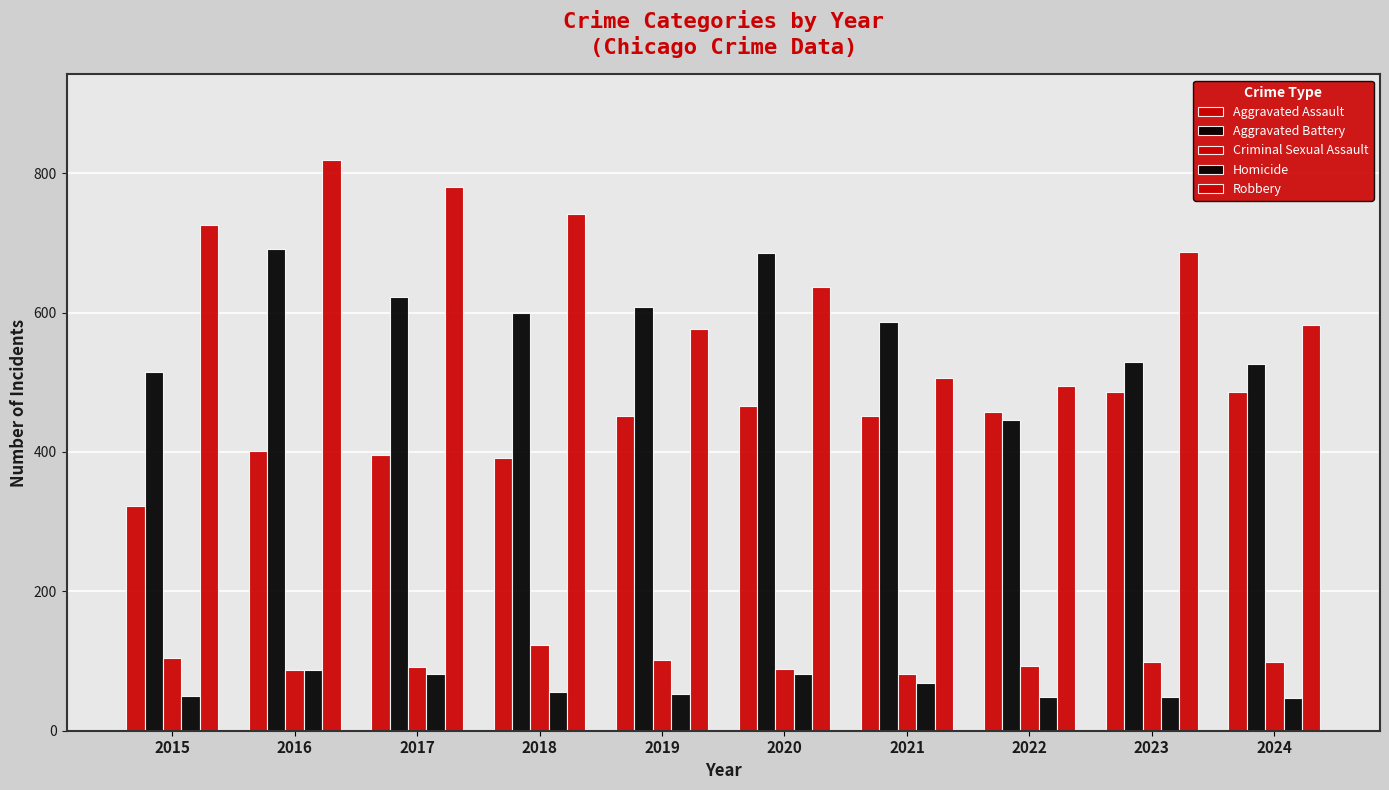

Is it true that Homicide equals 73 at 2023?

False